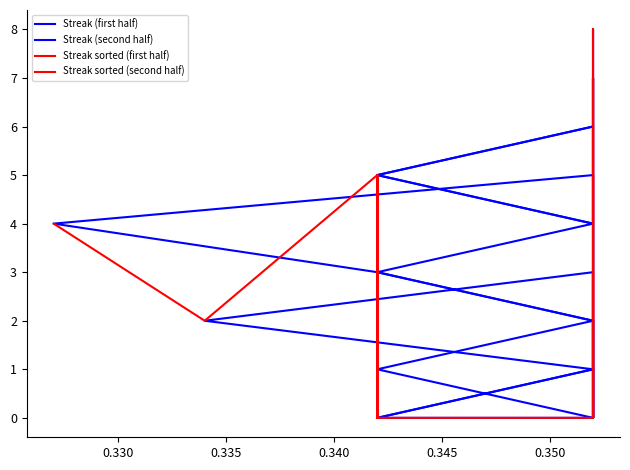

How many times do Streak sorted (second half) and Streak sorted (first half) cross each other?

4